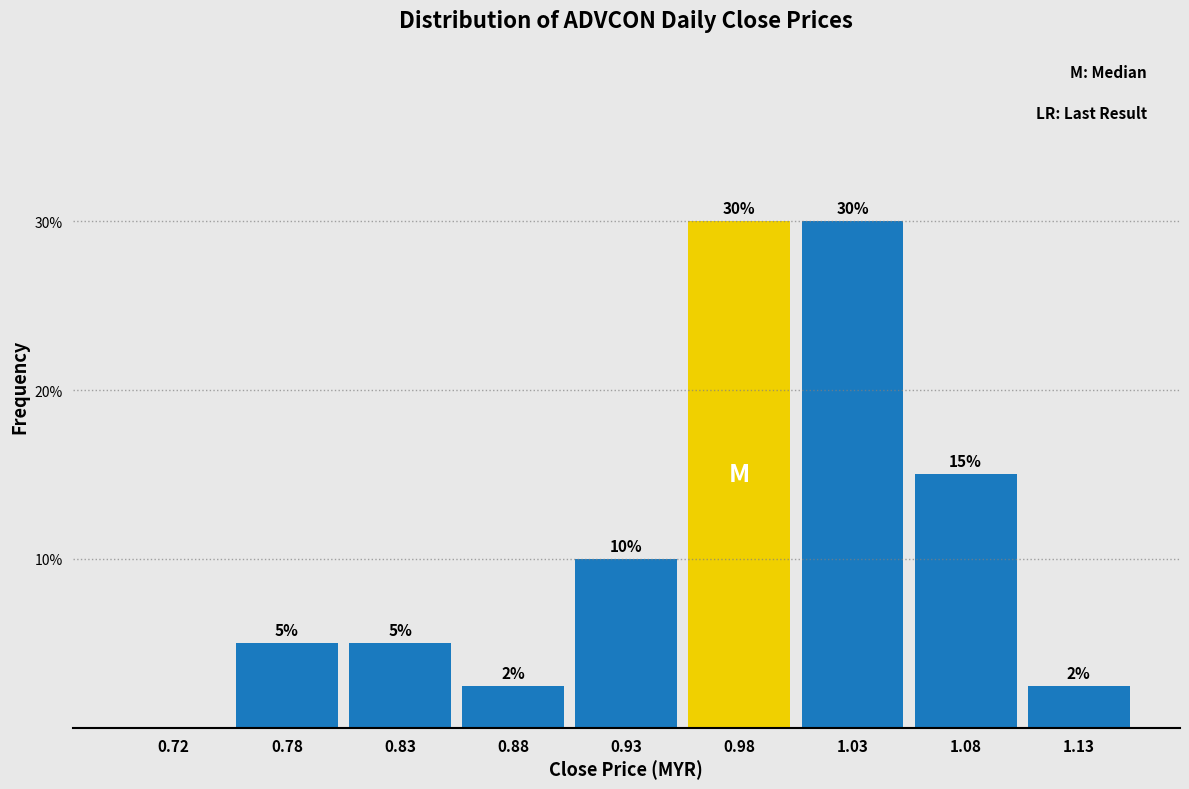

What is the sum of the values at 0.78 and 1.08?

20.0